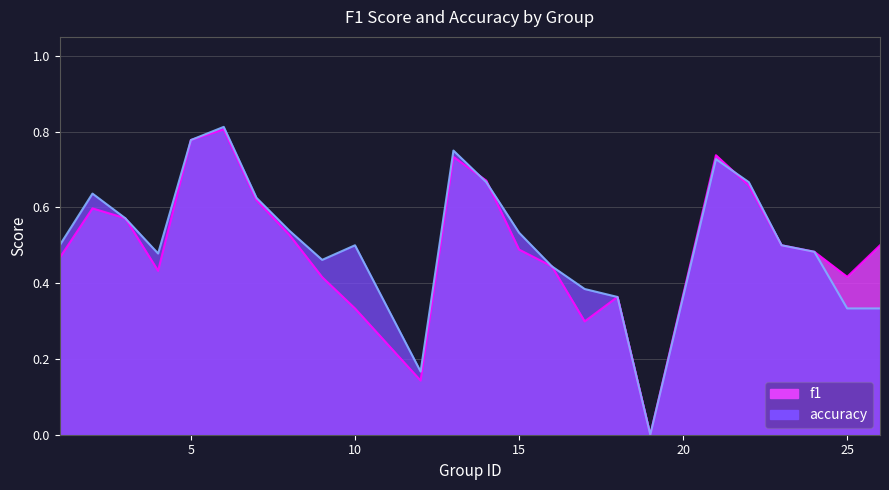

The value of f1 at 14 is 0.7. True or false?

True